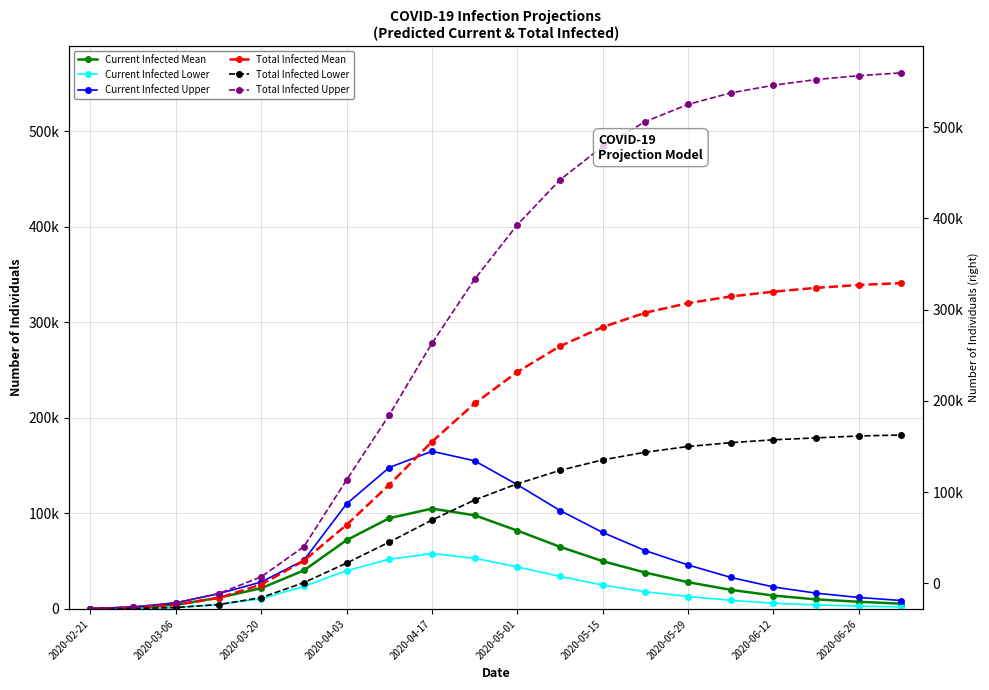

The value of Current Infected Mean at 2020-05-01 is 82000. True or false?

True